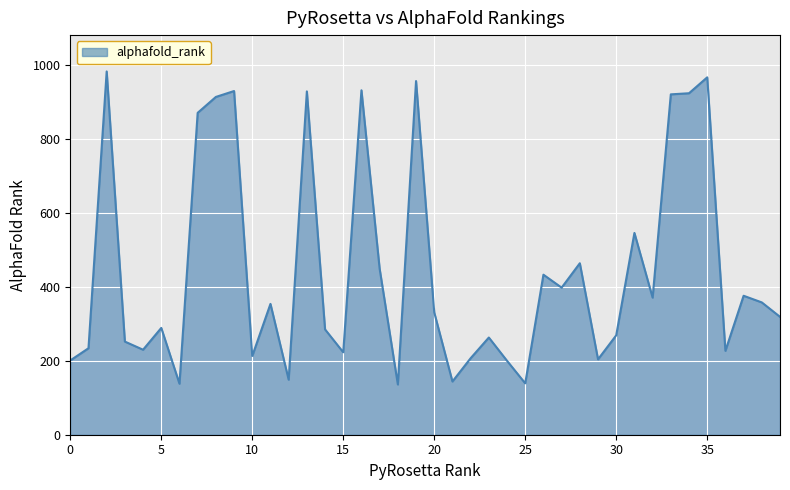

What is the difference between the maximum and minimum values?

847